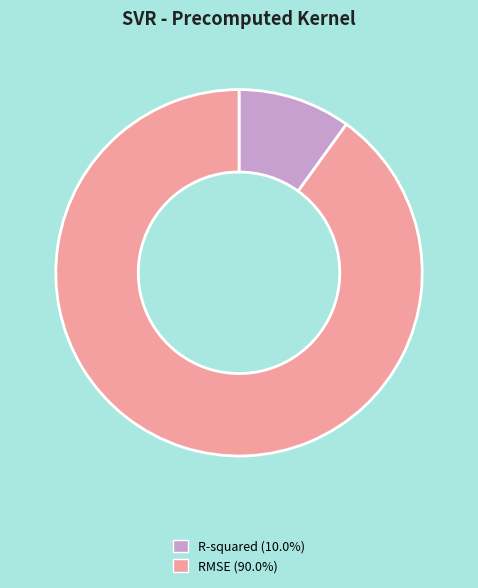

Which category has the biggest portion of the pie?

RMSE